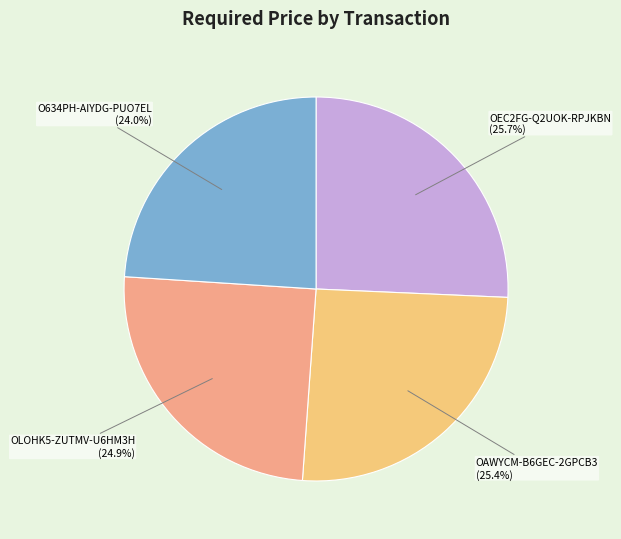

Approximately how many times larger is the value at O634PH-AIYDG-PUO7EL compared to OLOHK5-ZUTMV-U6HM3H?

1.0